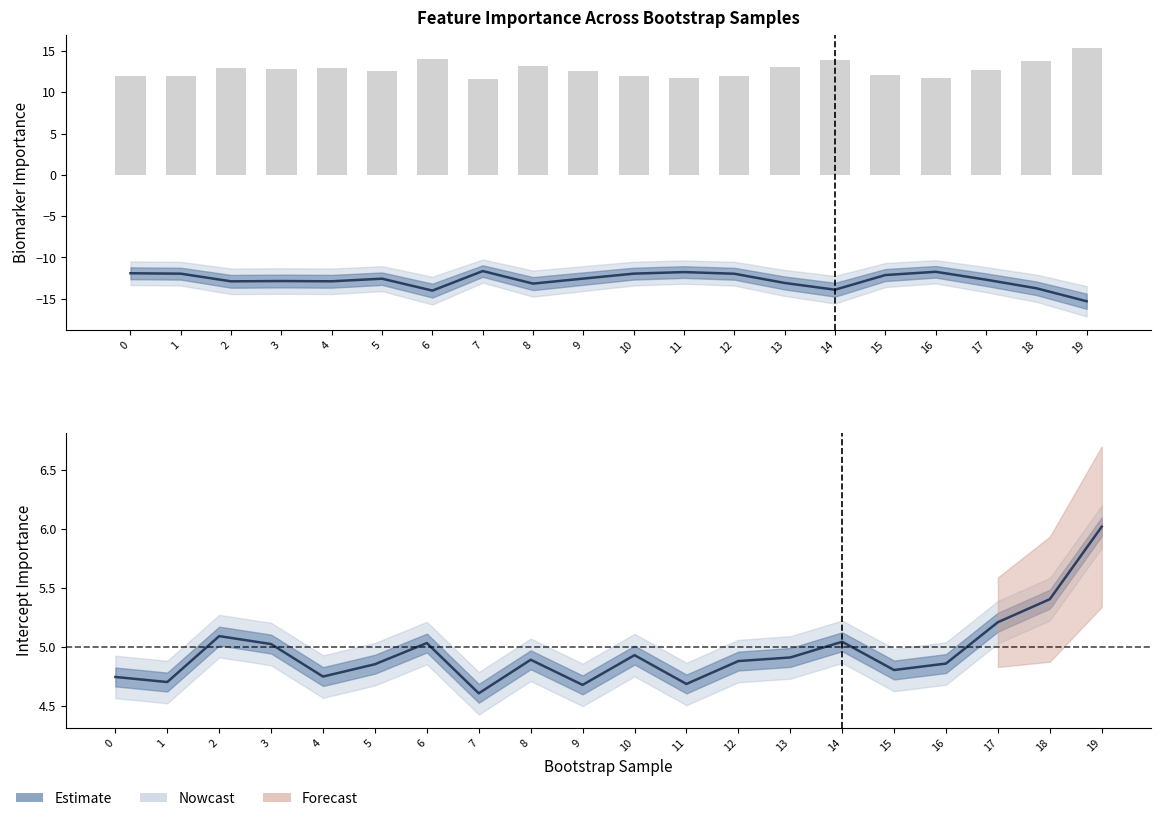

Rank the categories by value from lowest to highest.

7, 9, 11, 1, 0, 4, 15, 5, 16, 12, 8, 13, 10, 3, 6, 14, 2, 17, 18, 19